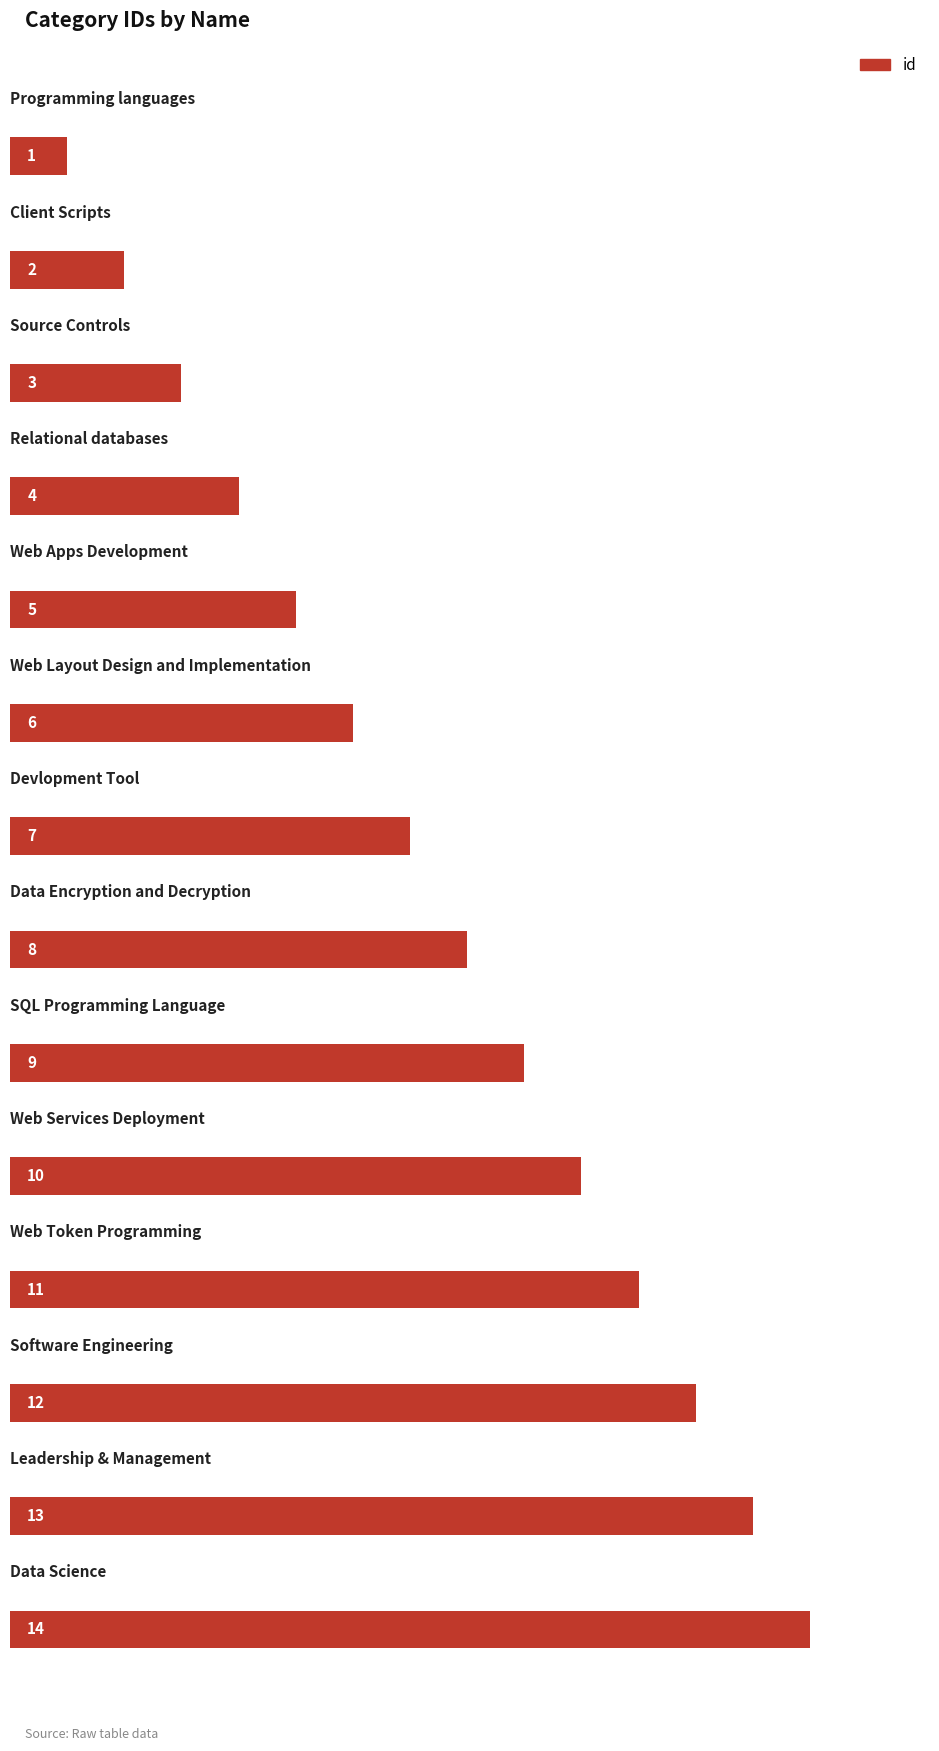

How many bars are there in total?

14